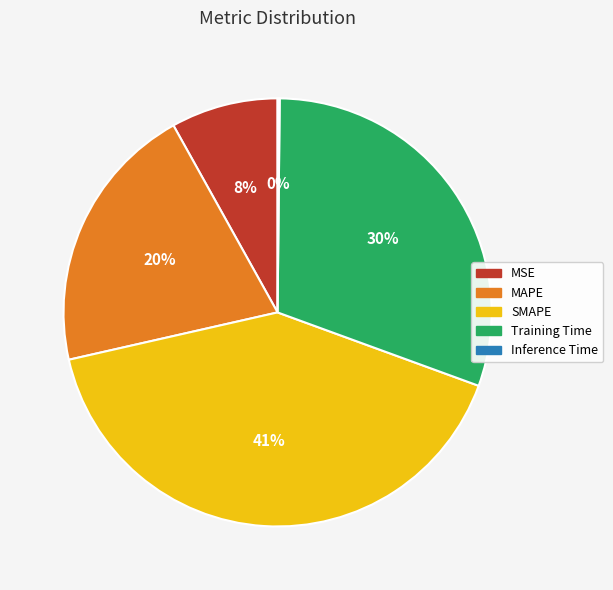

Which category has the biggest portion of the pie?

SMAPE